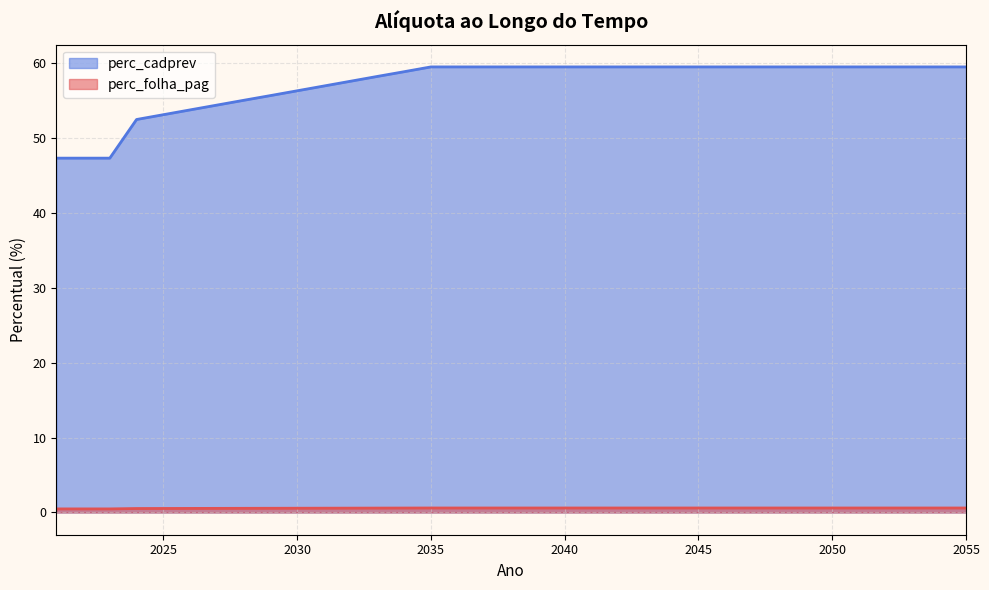

At which label does perc_cadprev reach its minimum?

2021